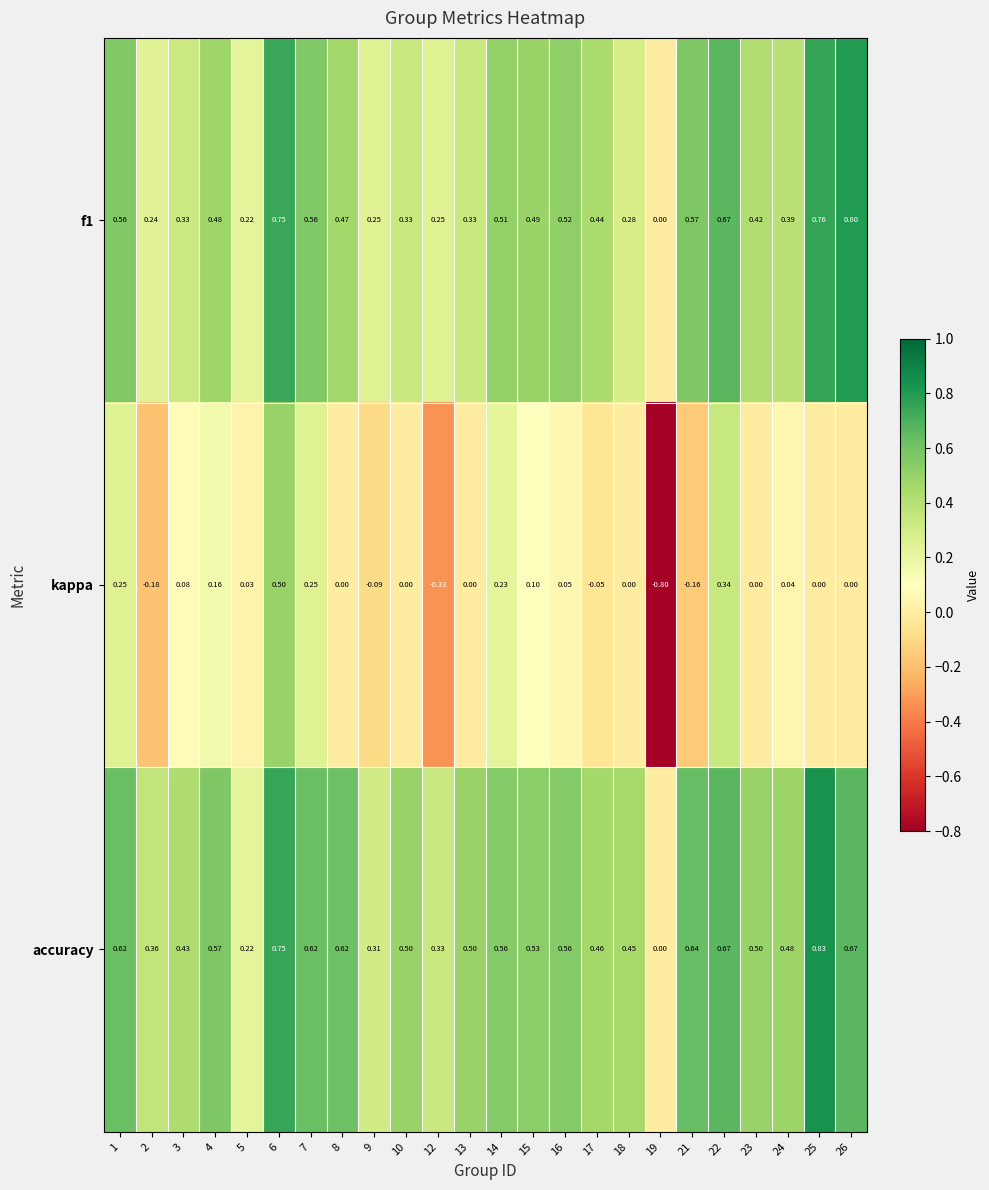

Which series has the largest total across all categories?

accuracy